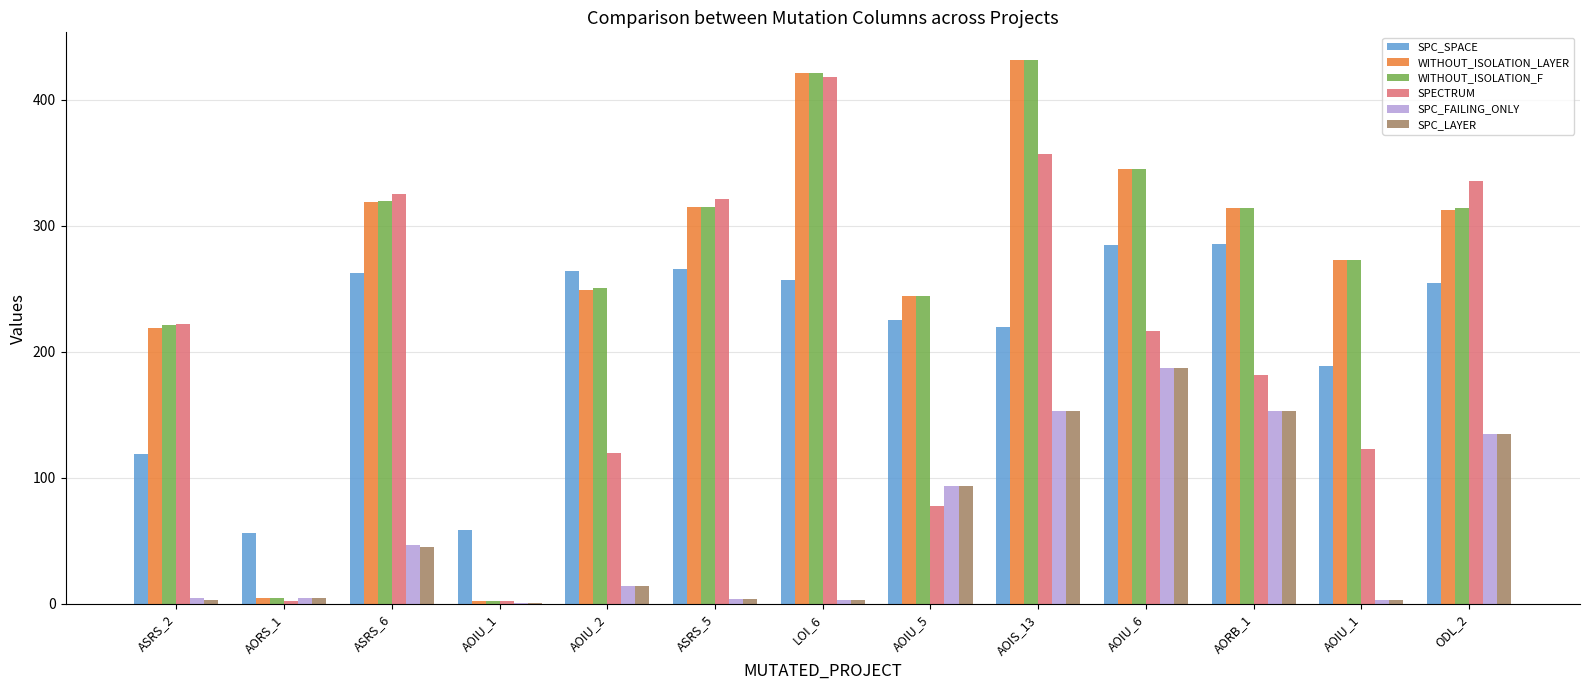

Which series has the largest total across all categories?

WITHOUT_ISOLATION_F